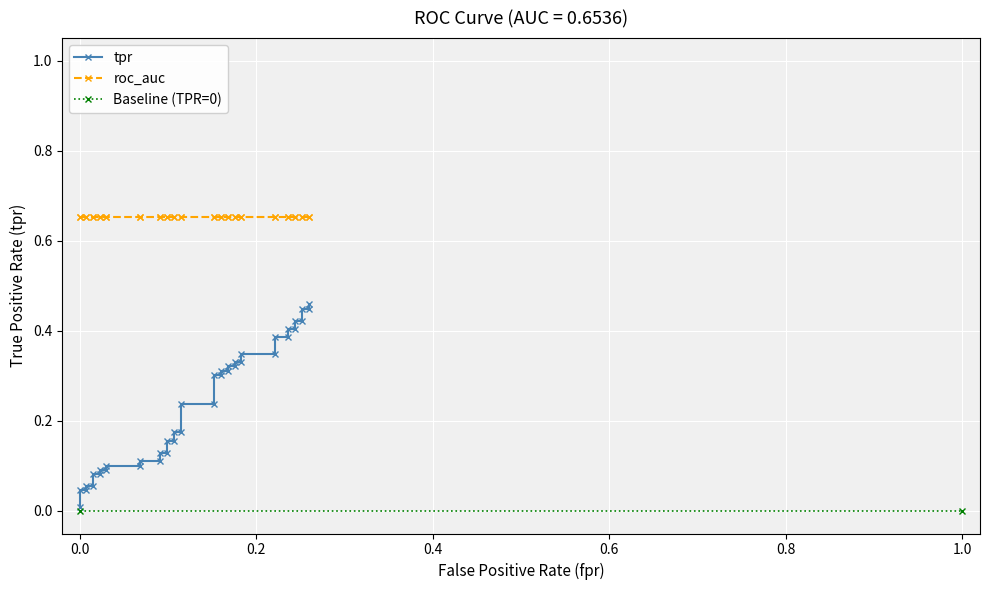

The chart shows a value of 0.1 at 13. True or false?

False